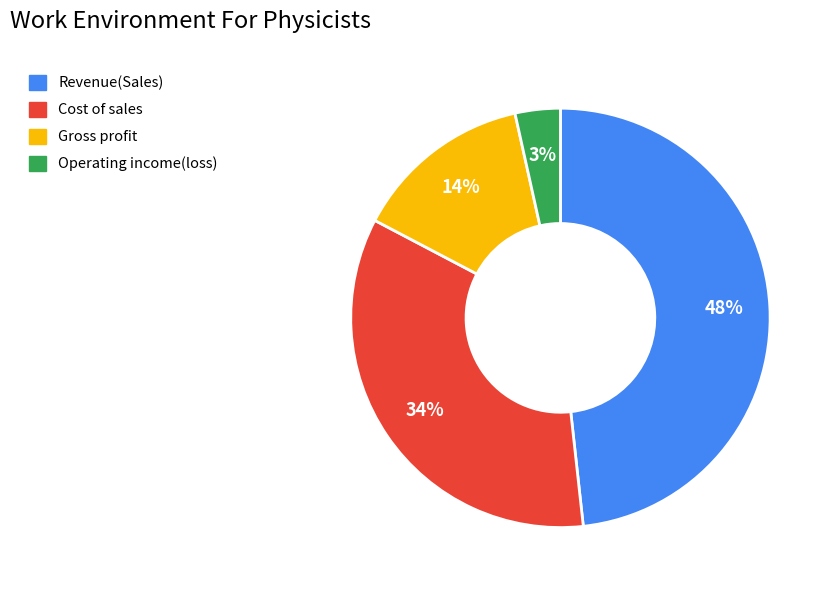

Is there a majority slice in this chart?

No